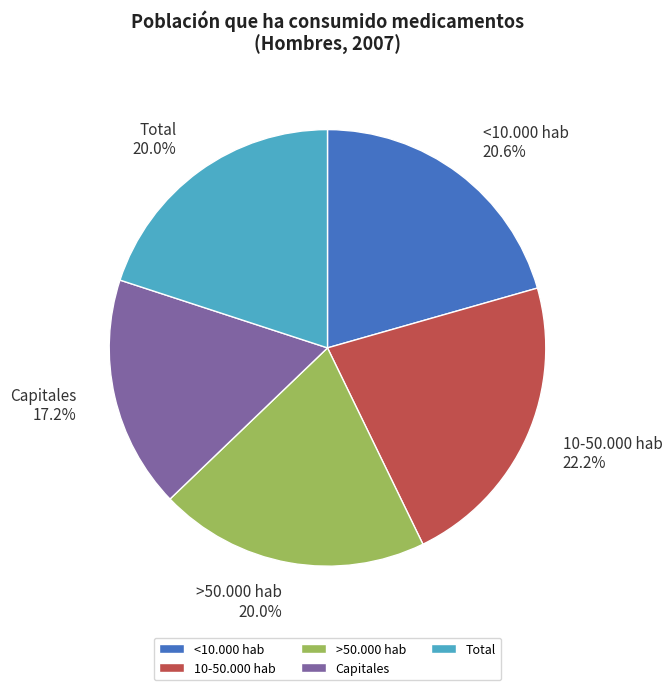

How many slices are in this pie chart?

5